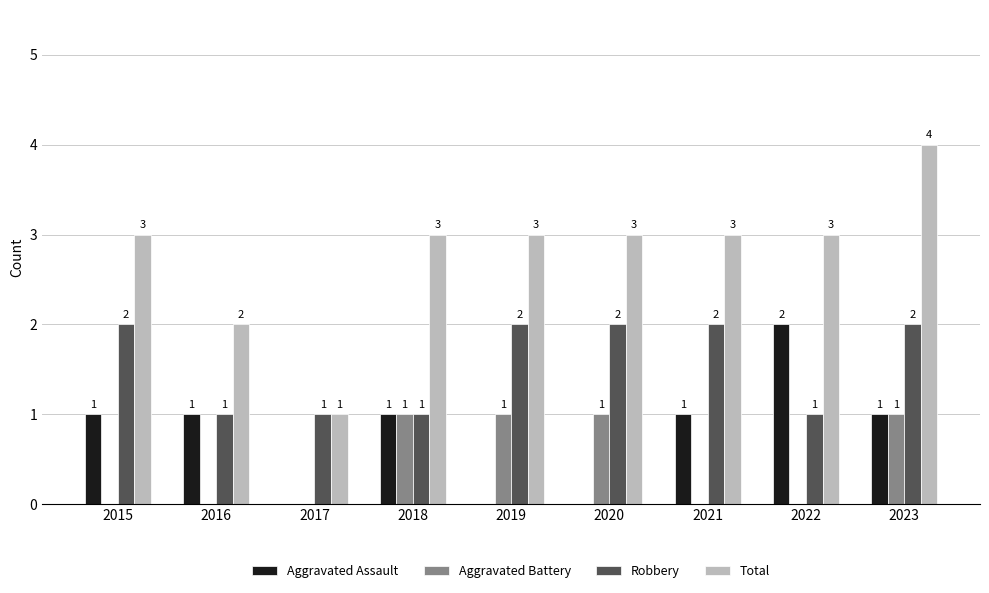

Which series has the widest spread of values?

Total